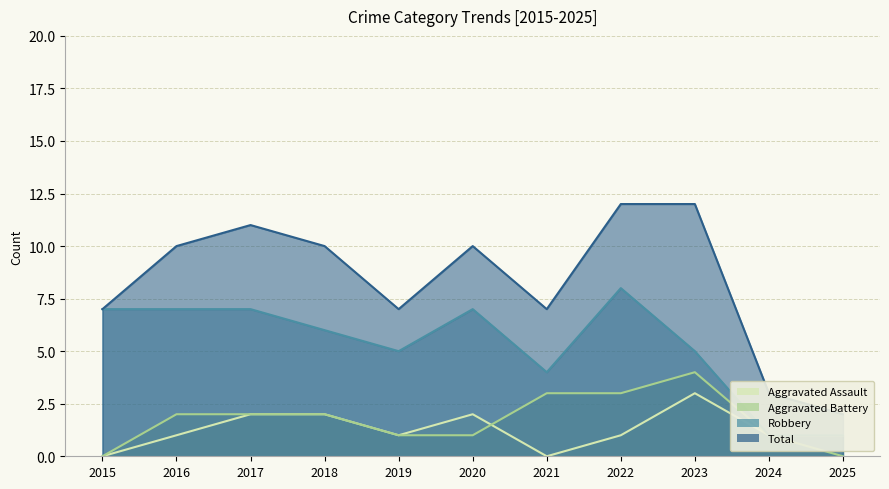

What is the value of the Total point at the 1st from the left?

7